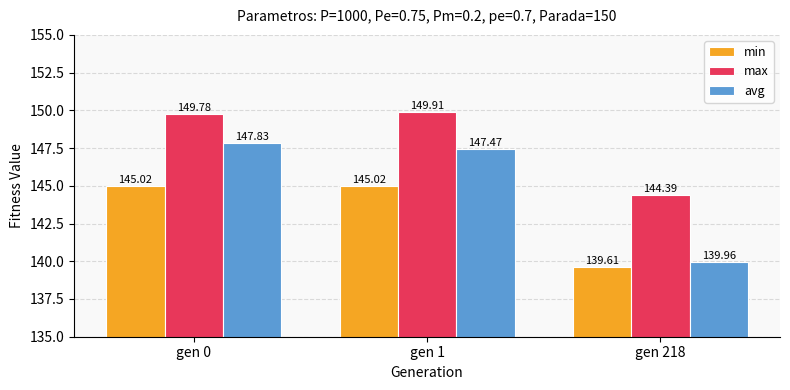

Which category has the lowest value across all series?

gen 218